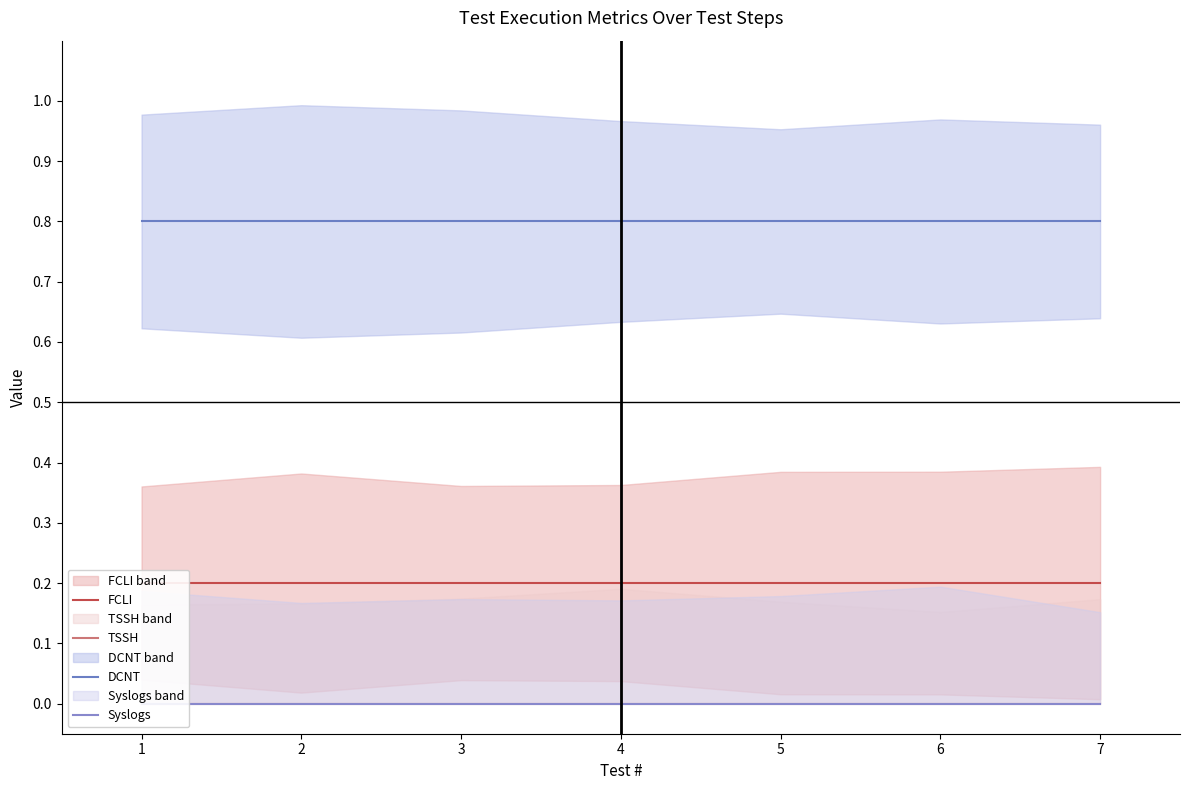

True or false: DCNT and FCLI cross at least once.

False